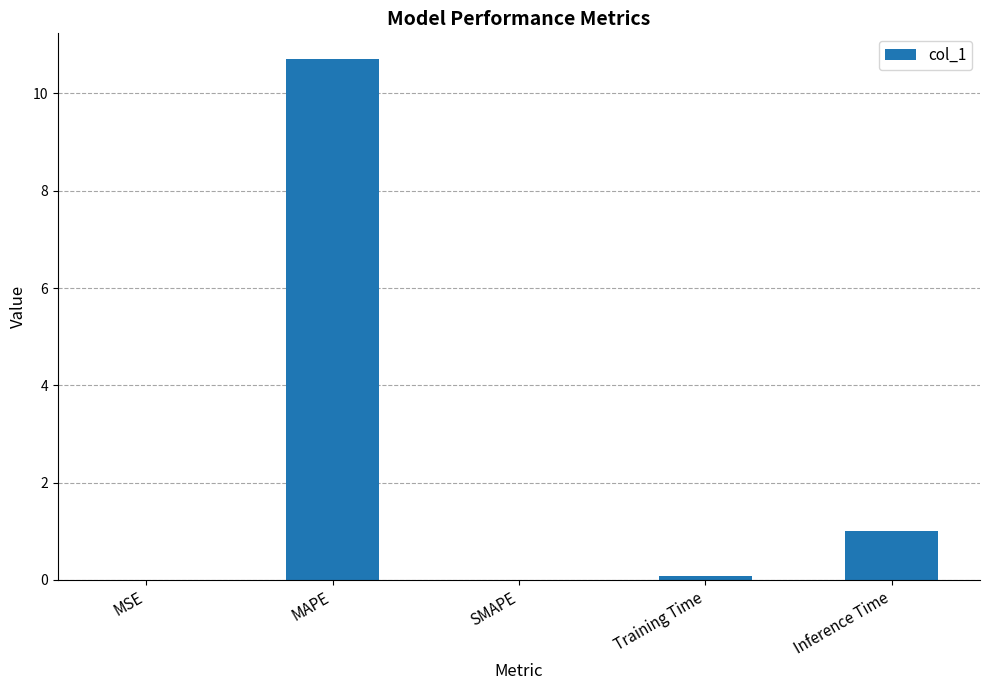

The chart shows a value of 15.9 at MAPE. True or false?

False